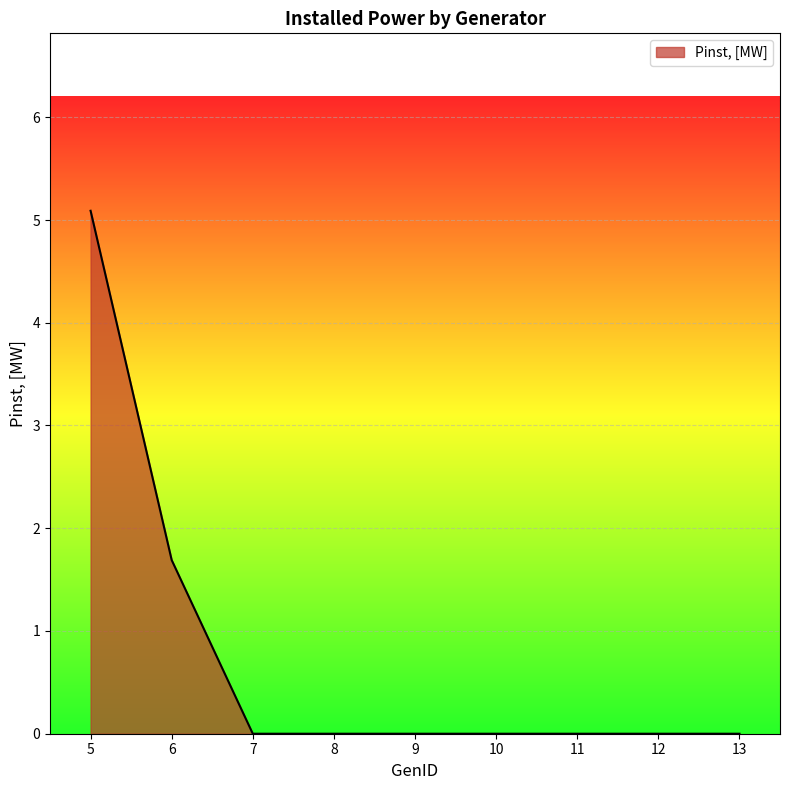

Where is the data nearest to the value 2?

6